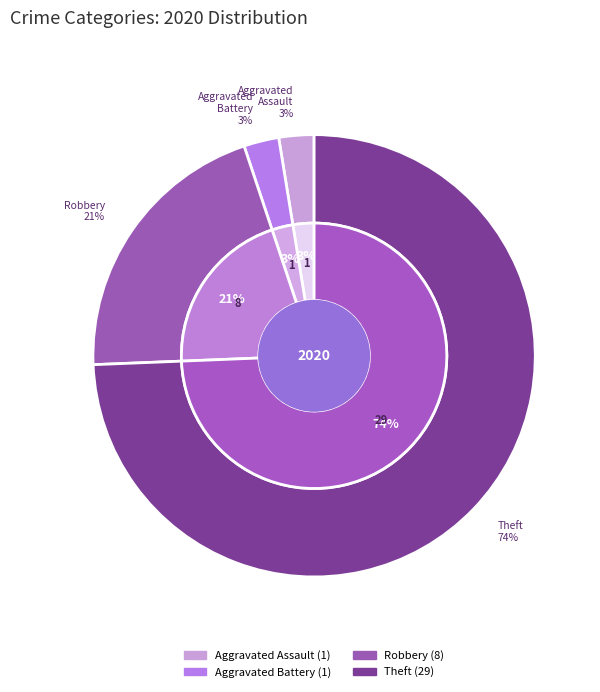

Is Criminal Sexual Assault the majority of the pie?

No